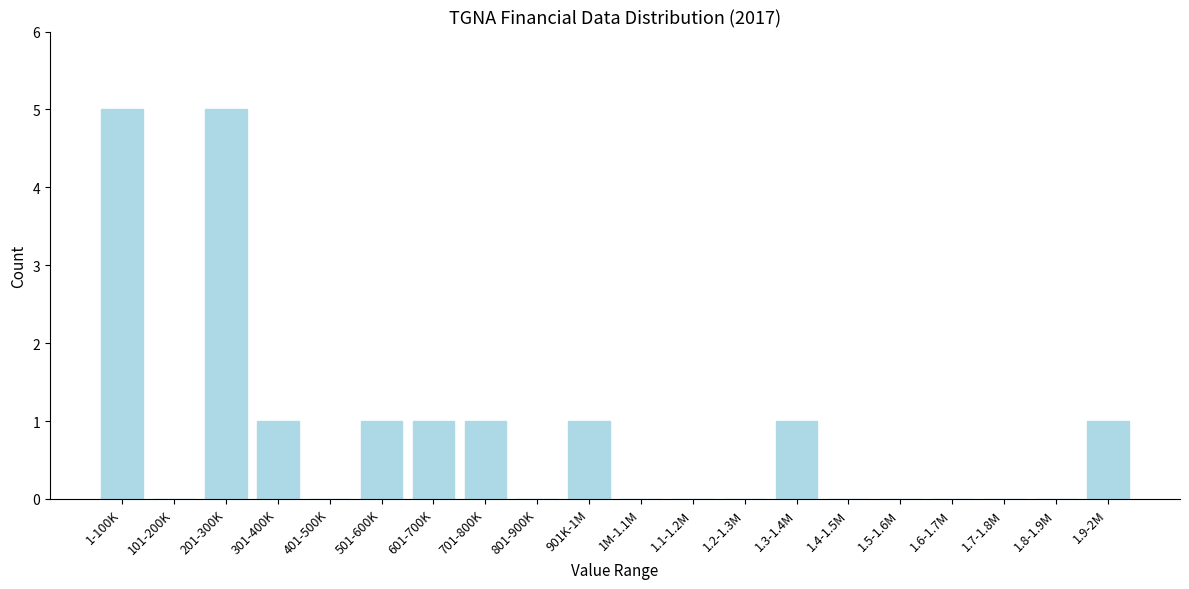

Reading left to right, what are all the values shown in this chart?

1-100K=5	101-200K=0	201-300K=5	301-400K=1	401-500K=0	501-600K=1	601-700K=1	701-800K=1	801-900K=0	901K-1M=1	1M-1.1M=0	1.1-1.2M=0	1.2-1.3M=0	1.3-1.4M=1	1.4-1.5M=0	1.5-1.6M=0	1.6-1.7M=0	1.7-1.8M=0	1.8-1.9M=0	1.9-2M=1